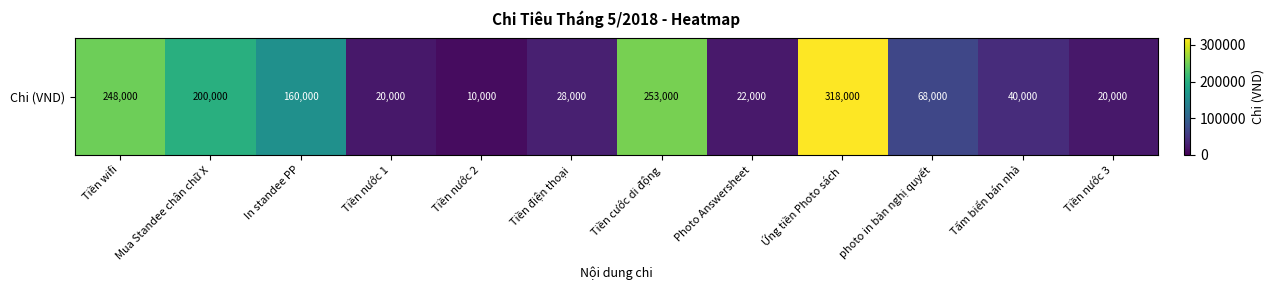

How many data points does each series have?

12